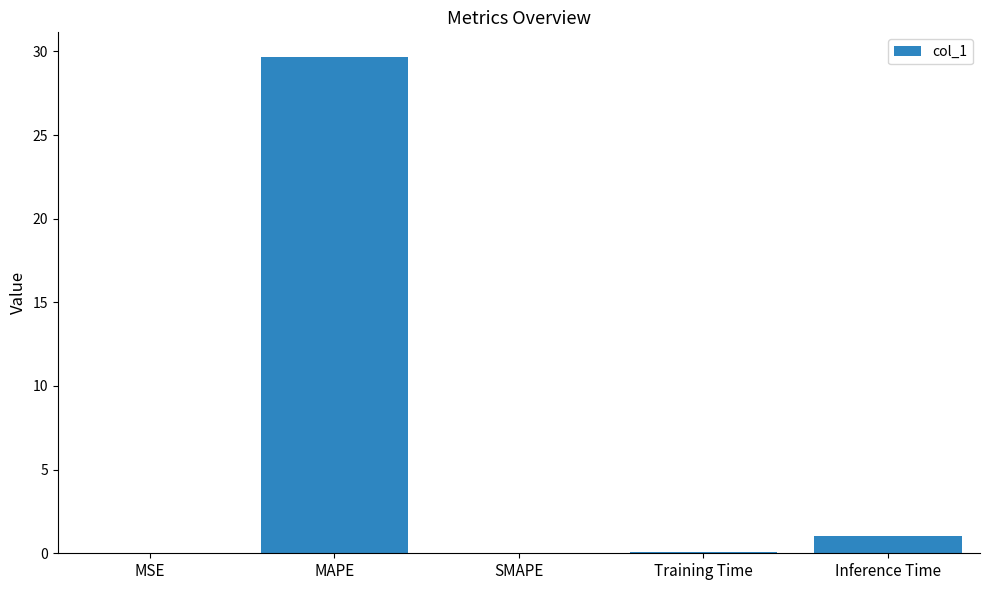

Count the number of data series in this chart.

1